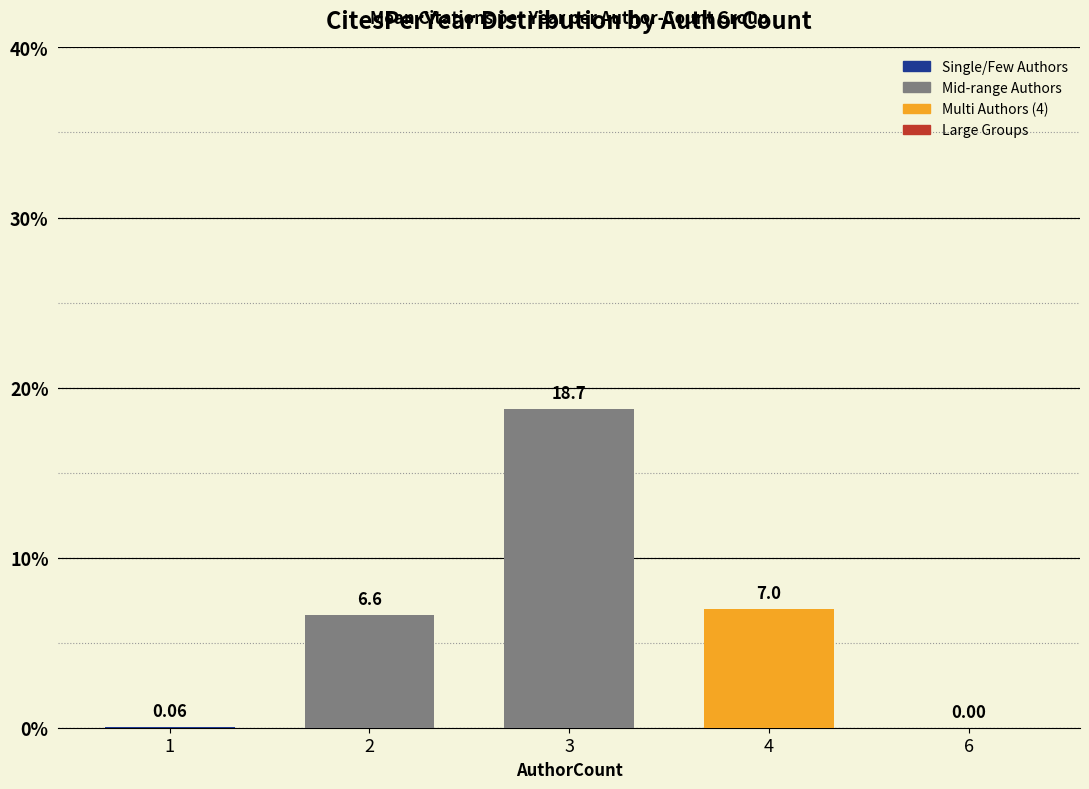

What is the change in value from 2 to 3?

+12.1